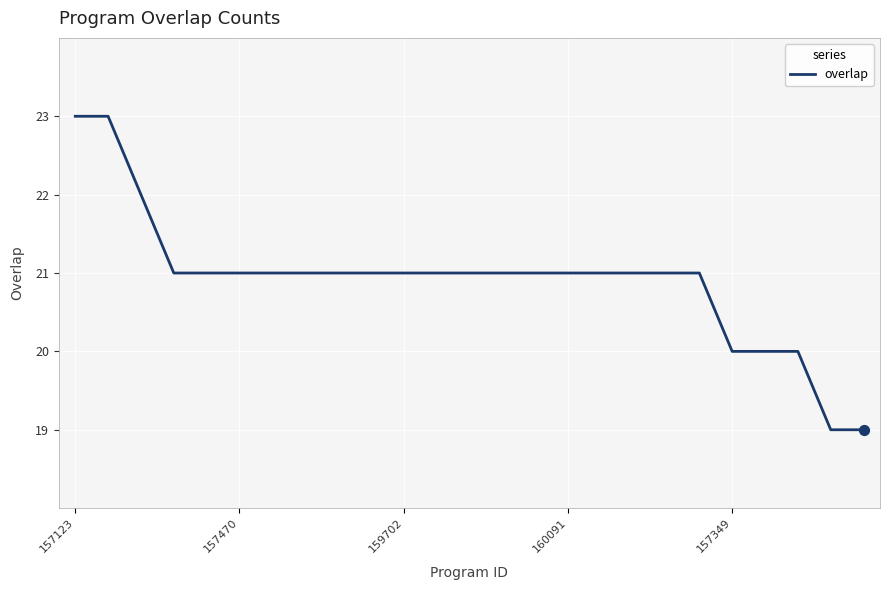

What is the difference between the maximum and minimum values?

4